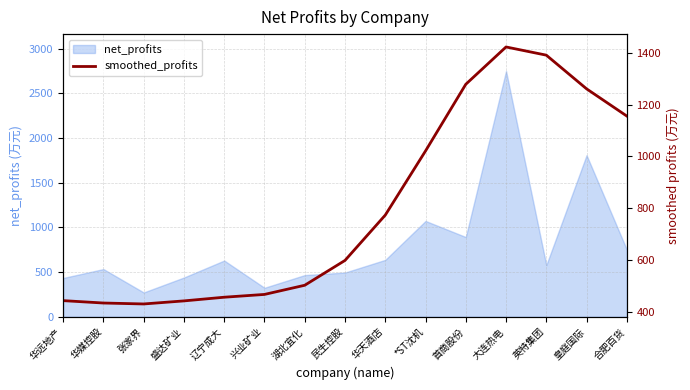

How many values are below 599?

7